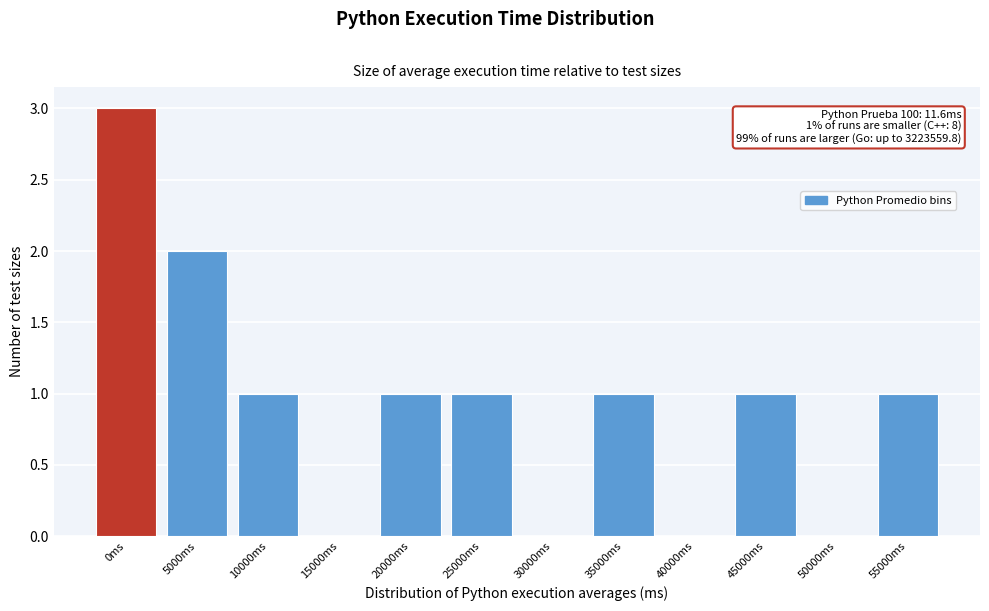

Reading left to right, transcribe all the data shown in this chart.

0ms=3	5000ms=2	10000ms=1	15000ms=0	20000ms=1	25000ms=1	30000ms=0	35000ms=1	40000ms=0	45000ms=1	50000ms=0	55000ms=1